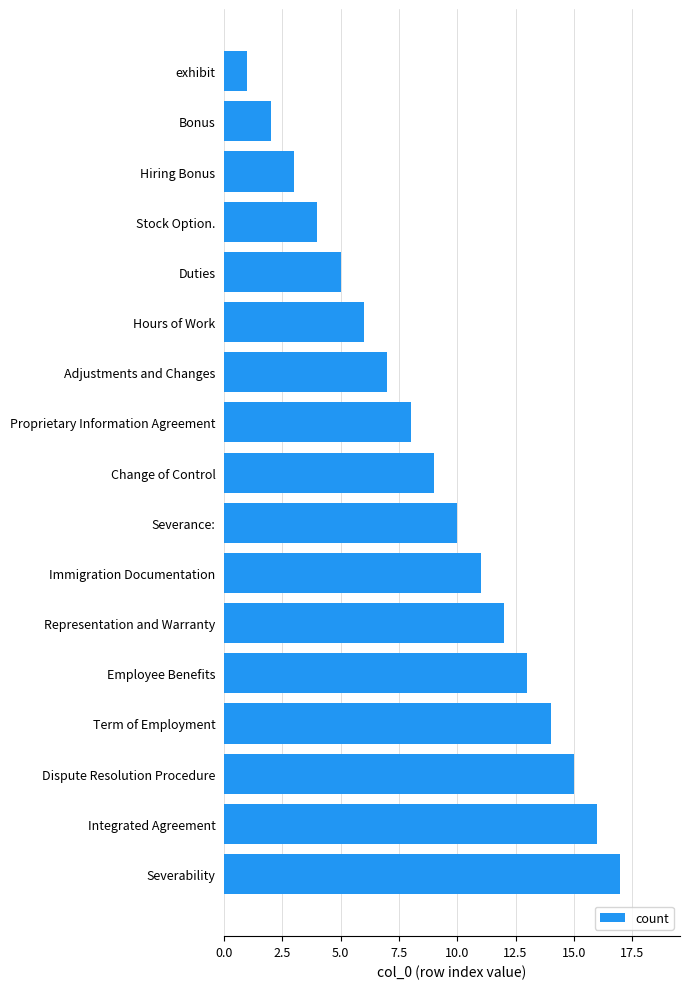

What is the change in value from Hiring Bonus to Duties?

+2